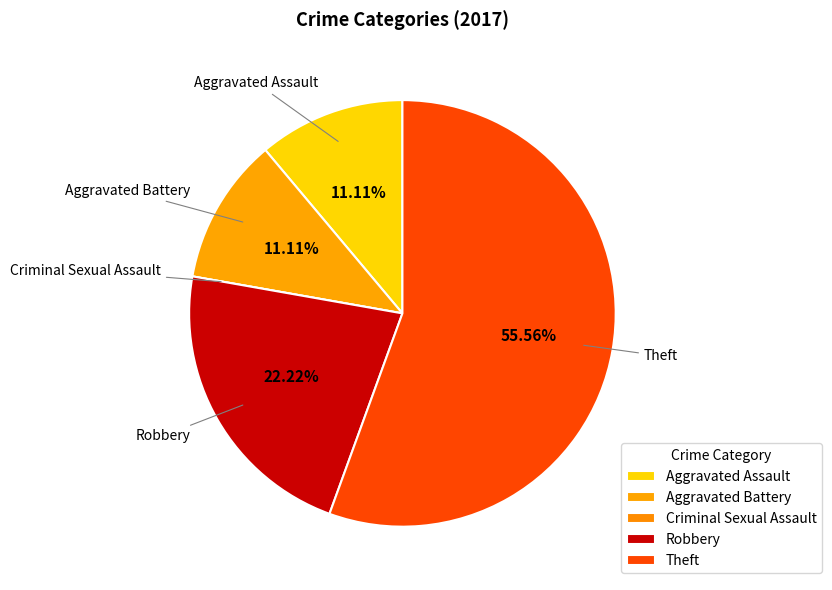

The Theft slice represents 56% of the pie. True or false?

True